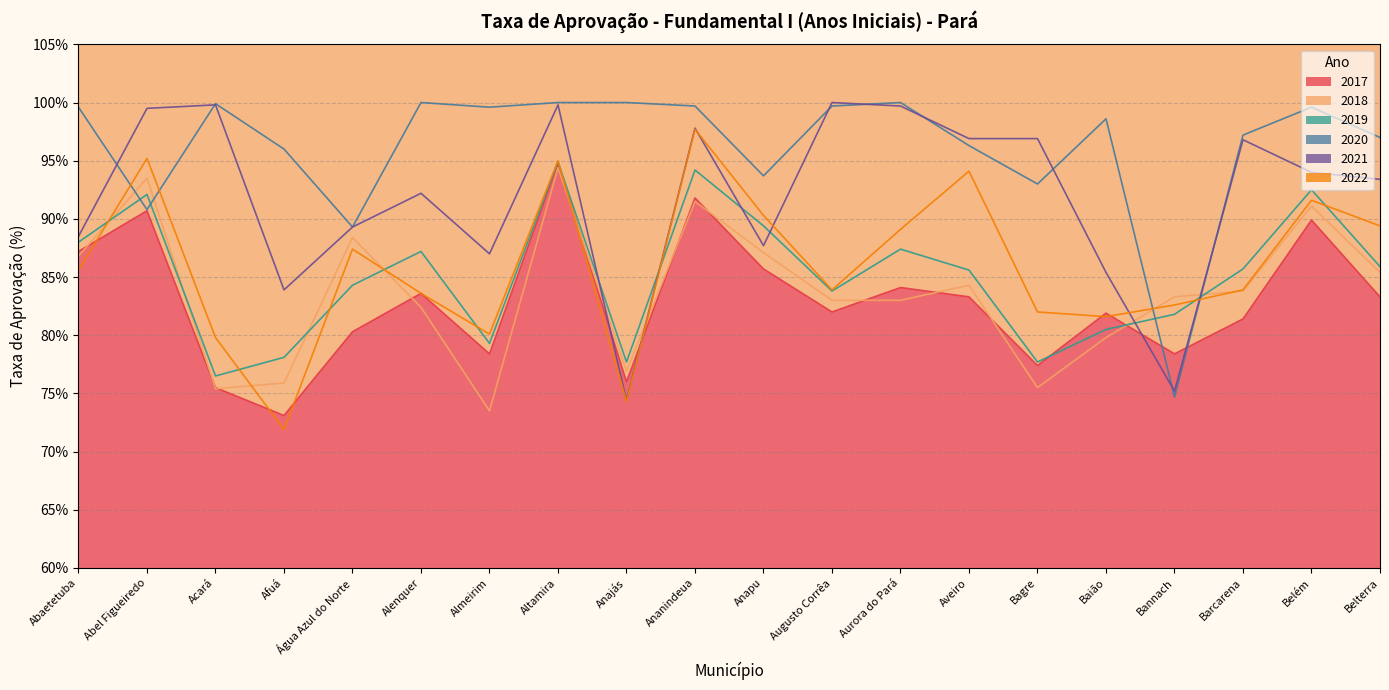

What is the value of the 2021 point at the 12th from the left?

100.0